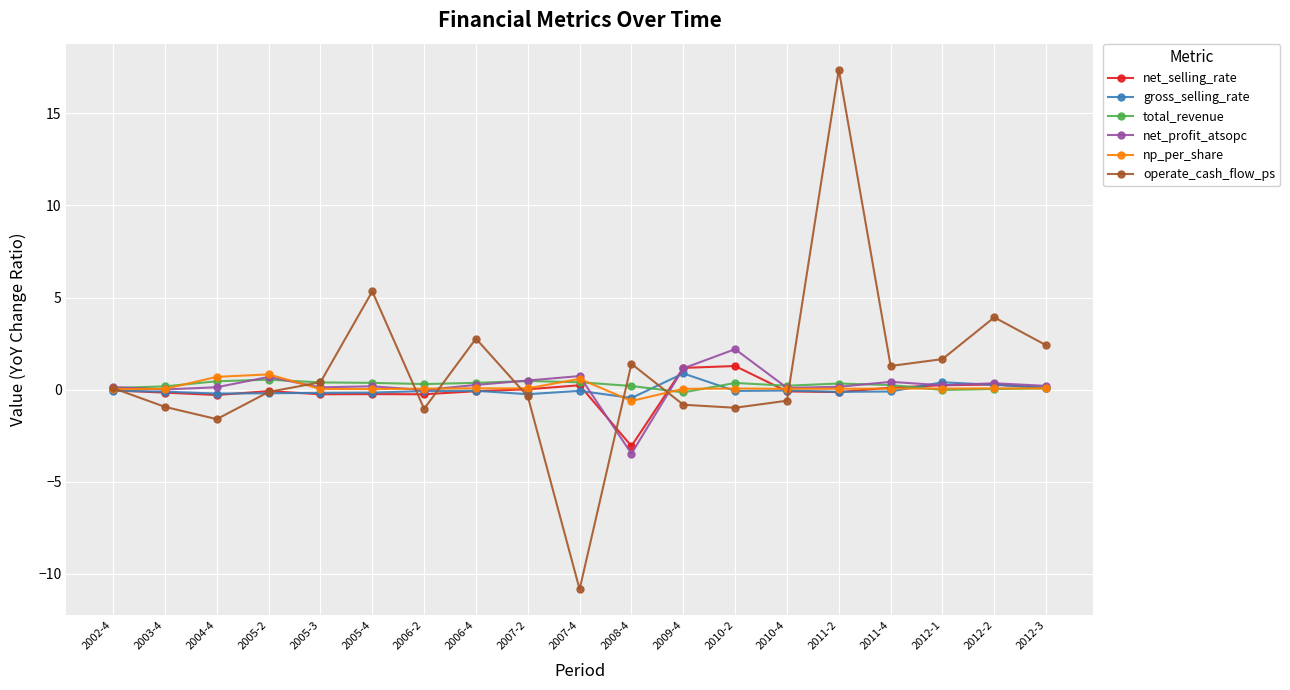

True or false: np_per_share has more than 2 points higher than both neighbors.

True